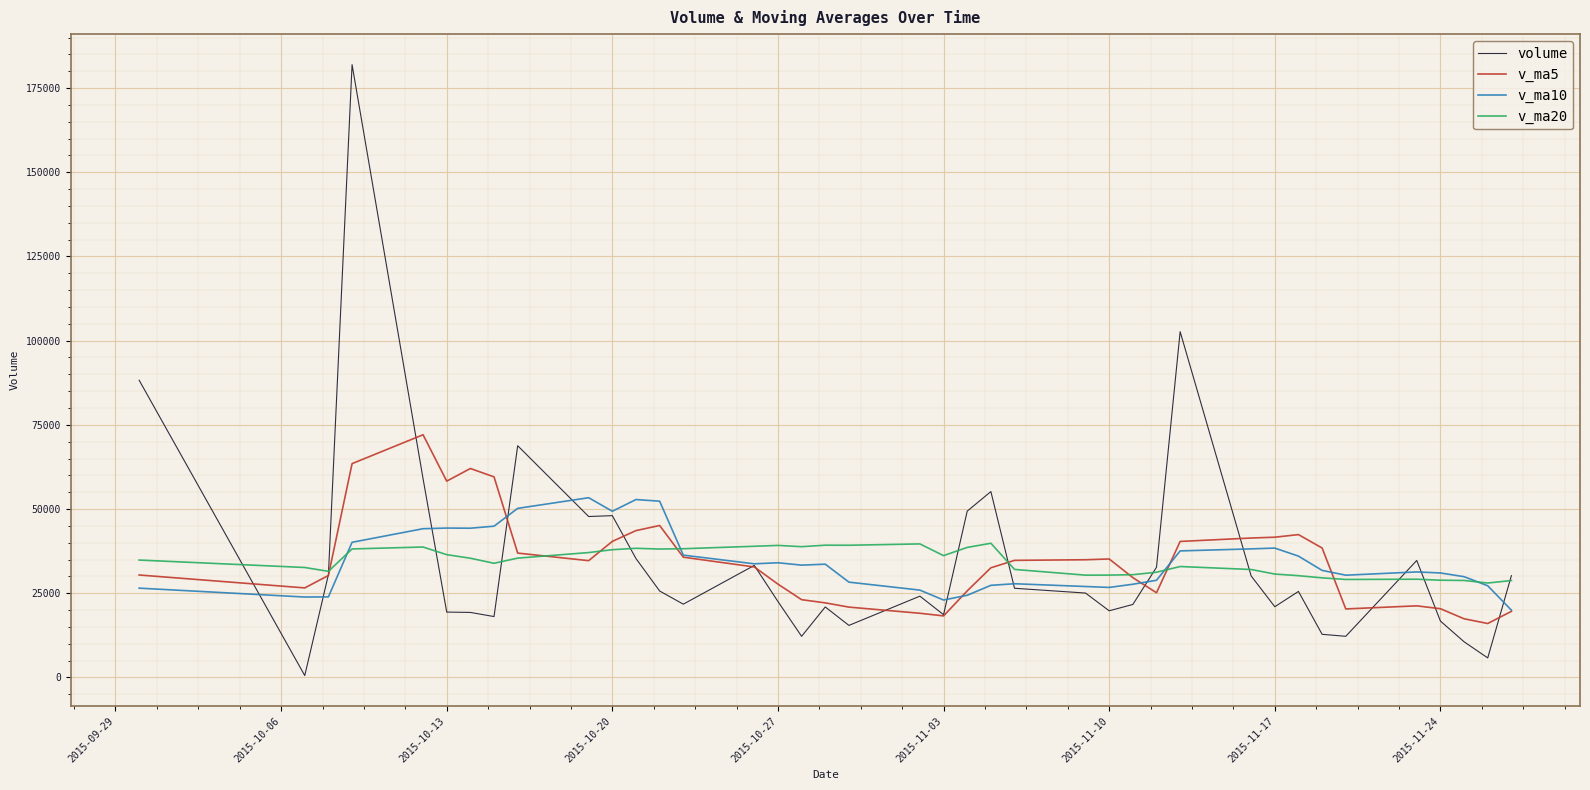

How many lines are shown in the chart?

4